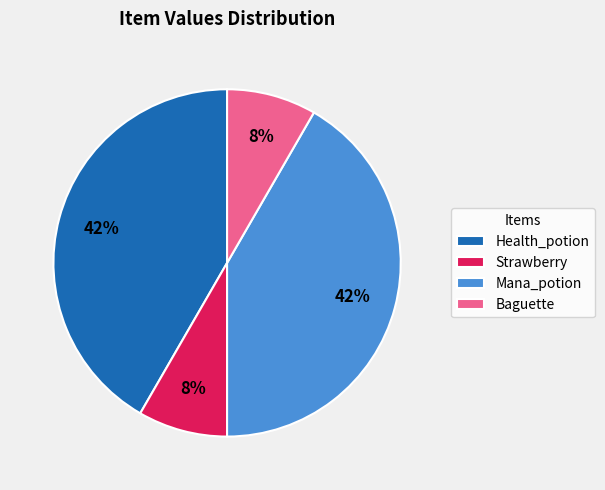

Is there any slice that represents more than half of the pie?

No